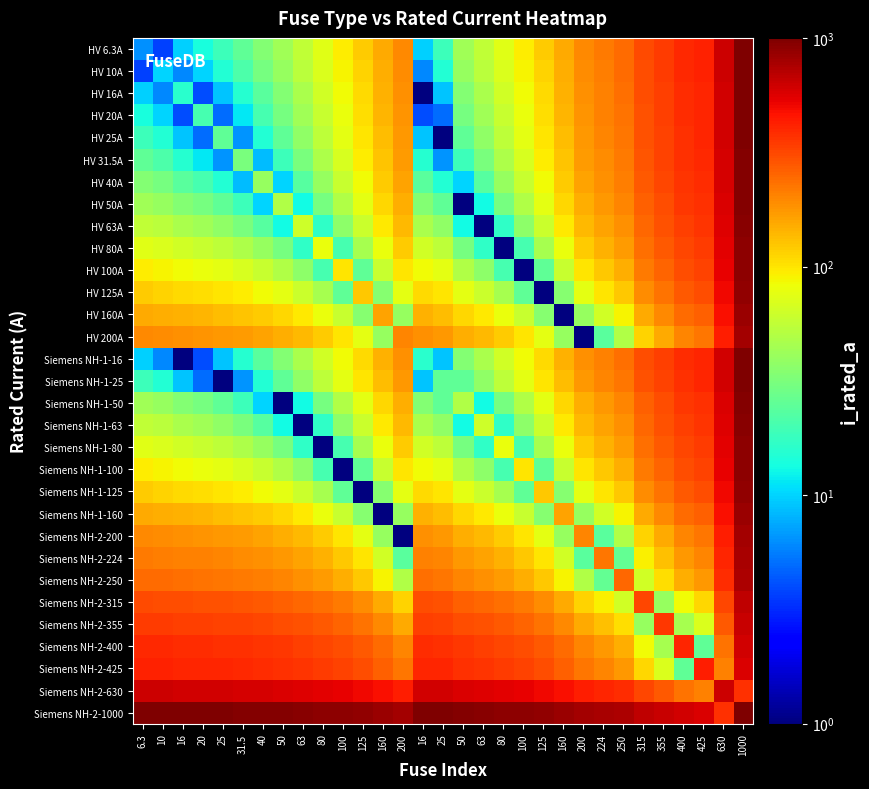

Reading left to right, list all the values displayed in this chart.

HV 6.3A: 6.3=6.3	10=3.7	16=9.7	20=13.7	25=18.7	31.5=25.2	40=33.7	50=43.7	63=56.7	80=73.7	100=93.7	125=118.7	160=153.7	200=193.7	16=9.7	25=18.7	50=43.7	63=56.7	80=73.7	100=93.7	125=118.7	160=153.7	200=193.7	224=217.7	250=243.7	315=308.7	355=348.7	400=393.7	425=418.7	630=623.7	1000=993.7
HV 10A: 6.3=3.7	10=10.0	16=6.0	20=10.0	25=15.0	31.5=21.5	40=30.0	50=40.0	63=53.0	80=70.0	100=90.0	125=115.0	160=150.0	200=190.0	16=6.0	25=15.0	50=40.0	63=53.0	80=70.0	100=90.0	125=115.0	160=150.0	200=190.0	224=214.0	250=240.0	315=305.0	355=345.0	400=390.0	425=415.0	630=620.0	1000=990.0
HV 16A: 6.3=9.7	10=6.0	16=16.0	20=4.0	25=9.0	31.5=15.5	40=24.0	50=34.0	63=47.0	80=64.0	100=84.0	125=109.0	160=144.0	200=184.0	16=1.0	25=9.0	50=34.0	63=47.0	80=64.0	100=84.0	125=109.0	160=144.0	200=184.0	224=208.0	250=234.0	315=299.0	355=339.0	400=384.0	425=409.0	630=614.0	1000=984.0
HV 20A: 6.3=13.7	10=10.0	16=4.0	20=20.0	25=5.0	31.5=11.5	40=20.0	50=30.0	63=43.0	80=60.0	100=80.0	125=105.0	160=140.0	200=180.0	16=4.0	25=5.0	50=30.0	63=43.0	80=60.0	100=80.0	125=105.0	160=140.0	200=180.0	224=204.0	250=230.0	315=295.0	355=335.0	400=380.0	425=405.0	630=610.0	1000=980.0
HV 25A: 6.3=18.7	10=15.0	16=9.0	20=5.0	25=25.0	31.5=6.5	40=15.0	50=25.0	63=38.0	80=55.0	100=75.0	125=100.0	160=135.0	200=175.0	16=9.0	25=1.0	50=25.0	63=38.0	80=55.0	100=75.0	125=100.0	160=135.0	200=175.0	224=199.0	250=225.0	315=290.0	355=330.0	400=375.0	425=400.0	630=605.0	1000=975.0
HV 31.5A: 6.3=25.2	10=21.5	16=15.5	20=11.5	25=6.5	31.5=31.5	40=8.5	50=18.5	63=31.5	80=48.5	100=68.5	125=93.5	160=128.5	200=168.5	16=15.5	25=6.5	50=18.5	63=31.5	80=48.5	100=68.5	125=93.5	160=128.5	200=168.5	224=192.5	250=218.5	315=283.5	355=323.5	400=368.5	425=393.5	630=598.5	1000=968.5
HV 40A: 6.3=33.7	10=30.0	16=24.0	20=20.0	25=15.0	31.5=8.5	40=40.0	50=10.0	63=23.0	80=40.0	100=60.0	125=85.0	160=120.0	200=160.0	16=24.0	25=15.0	50=10.0	63=23.0	80=40.0	100=60.0	125=85.0	160=120.0	200=160.0	224=184.0	250=210.0	315=275.0	355=315.0	400=360.0	425=385.0	630=590.0	1000=960.0
HV 50A: 6.3=43.7	10=40.0	16=34.0	20=30.0	25=25.0	31.5=18.5	40=10.0	50=50.0	63=13.0	80=30.0	100=50.0	125=75.0	160=110.0	200=150.0	16=34.0	25=25.0	50=1.0	63=13.0	80=30.0	100=50.0	125=75.0	160=110.0	200=150.0	224=174.0	250=200.0	315=265.0	355=305.0	400=350.0	425=375.0	630=580.0	1000=950.0
HV 63A: 6.3=56.7	10=53.0	16=47.0	20=43.0	25=38.0	31.5=31.5	40=23.0	50=13.0	63=63.0	80=17.0	100=37.0	125=62.0	160=97.0	200=137.0	16=47.0	25=38.0	50=13.0	63=1.0	80=17.0	100=37.0	125=62.0	160=97.0	200=137.0	224=161.0	250=187.0	315=252.0	355=292.0	400=337.0	425=362.0	630=567.0	1000=937.0
HV 80A: 6.3=73.7	10=70.0	16=64.0	20=60.0	25=55.0	31.5=48.5	40=40.0	50=30.0	63=17.0	80=80.0	100=20.0	125=45.0	160=80.0	200=120.0	16=64.0	25=55.0	50=30.0	63=17.0	80=1.0	100=20.0	125=45.0	160=80.0	200=120.0	224=144.0	250=170.0	315=235.0	355=275.0	400=320.0	425=345.0	630=550.0	1000=920.0
HV 100A: 6.3=93.7	10=90.0	16=84.0	20=80.0	25=75.0	31.5=68.5	40=60.0	50=50.0	63=37.0	80=20.0	100=100.0	125=25.0	160=60.0	200=100.0	16=84.0	25=75.0	50=50.0	63=37.0	80=20.0	100=1.0	125=25.0	160=60.0	200=100.0	224=124.0	250=150.0	315=215.0	355=255.0	400=300.0	425=325.0	630=530.0	1000=900.0
HV 125A: 6.3=118.7	10=115.0	16=109.0	20=105.0	25=100.0	31.5=93.5	40=85.0	50=75.0	63=62.0	80=45.0	100=25.0	125=125.0	160=35.0	200=75.0	16=109.0	25=100.0	50=75.0	63=62.0	80=45.0	100=25.0	125=1.0	160=35.0	200=75.0	224=99.0	250=125.0	315=190.0	355=230.0	400=275.0	425=300.0	630=505.0	1000=875.0
HV 160A: 6.3=153.7	10=150.0	16=144.0	20=140.0	25=135.0	31.5=128.5	40=120.0	50=110.0	63=97.0	80=80.0	100=60.0	125=35.0	160=160.0	200=40.0	16=144.0	25=135.0	50=110.0	63=97.0	80=80.0	100=60.0	125=35.0	160=1.0	200=40.0	224=64.0	250=90.0	315=155.0	355=195.0	400=240.0	425=265.0	630=470.0	1000=840.0
HV 200A: 6.3=193.7	10=190.0	16=184.0	20=180.0	25=175.0	31.5=168.5	40=160.0	50=150.0	63=137.0	80=120.0	100=100.0	125=75.0	160=40.0	200=200.0	16=184.0	25=175.0	50=150.0	63=137.0	80=120.0	100=100.0	125=75.0	160=40.0	200=1.0	224=24.0	250=50.0	315=115.0	355=155.0	400=200.0	425=225.0	630=430.0	1000=800.0
Siemens NH-1-16: 6.3=9.7	10=6.0	16=1.0	20=4.0	25=9.0	31.5=15.5	40=24.0	50=34.0	63=47.0	80=64.0	100=84.0	125=109.0	160=144.0	200=184.0	16=16.0	25=9.0	50=34.0	63=47.0	80=64.0	100=84.0	125=109.0	160=144.0	200=184.0	224=208.0	250=234.0	315=299.0	355=339.0	400=384.0	425=409.0	630=614.0	1000=984.0
Siemens NH-1-25: 6.3=18.7	10=15.0	16=9.0	20=5.0	25=1.0	31.5=6.5	40=15.0	50=25.0	63=38.0	80=55.0	100=75.0	125=100.0	160=135.0	200=175.0	16=9.0	25=25.0	50=25.0	63=38.0	80=55.0	100=75.0	125=100.0	160=135.0	200=175.0	224=199.0	250=225.0	315=290.0	355=330.0	400=375.0	425=400.0	630=605.0	1000=975.0
Siemens NH-1-50: 6.3=43.7	10=40.0	16=34.0	20=30.0	25=25.0	31.5=18.5	40=10.0	50=1.0	63=13.0	80=30.0	100=50.0	125=75.0	160=110.0	200=150.0	16=34.0	25=25.0	50=50.0	63=13.0	80=30.0	100=50.0	125=75.0	160=110.0	200=150.0	224=174.0	250=200.0	315=265.0	355=305.0	400=350.0	425=375.0	630=580.0	1000=950.0
Siemens NH-1-63: 6.3=56.7	10=53.0	16=47.0	20=43.0	25=38.0	31.5=31.5	40=23.0	50=13.0	63=1.0	80=17.0	100=37.0	125=62.0	160=97.0	200=137.0	16=47.0	25=38.0	50=13.0	63=63.0	80=17.0	100=37.0	125=62.0	160=97.0	200=137.0	224=161.0	250=187.0	315=252.0	355=292.0	400=337.0	425=362.0	630=567.0	1000=937.0
Siemens NH-1-80: 6.3=73.7	10=70.0	16=64.0	20=60.0	25=55.0	31.5=48.5	40=40.0	50=30.0	63=17.0	80=1.0	100=20.0	125=45.0	160=80.0	200=120.0	16=64.0	25=55.0	50=30.0	63=17.0	80=80.0	100=20.0	125=45.0	160=80.0	200=120.0	224=144.0	250=170.0	315=235.0	355=275.0	400=320.0	425=345.0	630=550.0	1000=920.0
Siemens NH-1-100: 6.3=93.7	10=90.0	16=84.0	20=80.0	25=75.0	31.5=68.5	40=60.0	50=50.0	63=37.0	80=20.0	100=1.0	125=25.0	160=60.0	200=100.0	16=84.0	25=75.0	50=50.0	63=37.0	80=20.0	100=100.0	125=25.0	160=60.0	200=100.0	224=124.0	250=150.0	315=215.0	355=255.0	400=300.0	425=325.0	630=530.0	1000=900.0
Siemens NH-1-125: 6.3=118.7	10=115.0	16=109.0	20=105.0	25=100.0	31.5=93.5	40=85.0	50=75.0	63=62.0	80=45.0	100=25.0	125=1.0	160=35.0	200=75.0	16=109.0	25=100.0	50=75.0	63=62.0	80=45.0	100=25.0	125=125.0	160=35.0	200=75.0	224=99.0	250=125.0	315=190.0	355=230.0	400=275.0	425=300.0	630=505.0	1000=875.0
Siemens NH-1-160: 6.3=153.7	10=150.0	16=144.0	20=140.0	25=135.0	31.5=128.5	40=120.0	50=110.0	63=97.0	80=80.0	100=60.0	125=35.0	160=1.0	200=40.0	16=144.0	25=135.0	50=110.0	63=97.0	80=80.0	100=60.0	125=35.0	160=160.0	200=40.0	224=64.0	250=90.0	315=155.0	355=195.0	400=240.0	425=265.0	630=470.0	1000=840.0
Siemens NH-2-200: 6.3=193.7	10=190.0	16=184.0	20=180.0	25=175.0	31.5=168.5	40=160.0	50=150.0	63=137.0	80=120.0	100=100.0	125=75.0	160=40.0	200=1.0	16=184.0	25=175.0	50=150.0	63=137.0	80=120.0	100=100.0	125=75.0	160=40.0	200=200.0	224=24.0	250=50.0	315=115.0	355=155.0	400=200.0	425=225.0	630=430.0	1000=800.0
Siemens NH-2-224: 6.3=217.7	10=214.0	16=208.0	20=204.0	25=199.0	31.5=192.5	40=184.0	50=174.0	63=161.0	80=144.0	100=124.0	125=99.0	160=64.0	200=24.0	16=208.0	25=199.0	50=174.0	63=161.0	80=144.0	100=124.0	125=99.0	160=64.0	200=24.0	224=224.0	250=26.0	315=91.0	355=131.0	400=176.0	425=201.0	630=406.0	1000=776.0
Siemens NH-2-250: 6.3=243.7	10=240.0	16=234.0	20=230.0	25=225.0	31.5=218.5	40=210.0	50=200.0	63=187.0	80=170.0	100=150.0	125=125.0	160=90.0	200=50.0	16=234.0	25=225.0	50=200.0	63=187.0	80=170.0	100=150.0	125=125.0	160=90.0	200=50.0	224=26.0	250=250.0	315=65.0	355=105.0	400=150.0	425=175.0	630=380.0	1000=750.0
Siemens NH-2-315: 6.3=308.7	10=305.0	16=299.0	20=295.0	25=290.0	31.5=283.5	40=275.0	50=265.0	63=252.0	80=235.0	100=215.0	125=190.0	160=155.0	200=115.0	16=299.0	25=290.0	50=265.0	63=252.0	80=235.0	100=215.0	125=190.0	160=155.0	200=115.0	224=91.0	250=65.0	315=315.0	355=40.0	400=85.0	425=110.0	630=315.0	1000=685.0
Siemens NH-2-355: 6.3=348.7	10=345.0	16=339.0	20=335.0	25=330.0	31.5=323.5	40=315.0	50=305.0	63=292.0	80=275.0	100=255.0	125=230.0	160=195.0	200=155.0	16=339.0	25=330.0	50=305.0	63=292.0	80=275.0	100=255.0	125=230.0	160=195.0	200=155.0	224=131.0	250=105.0	315=40.0	355=355.0	400=45.0	425=70.0	630=275.0	1000=645.0
Siemens NH-2-400: 6.3=393.7	10=390.0	16=384.0	20=380.0	25=375.0	31.5=368.5	40=360.0	50=350.0	63=337.0	80=320.0	100=300.0	125=275.0	160=240.0	200=200.0	16=384.0	25=375.0	50=350.0	63=337.0	80=320.0	100=300.0	125=275.0	160=240.0	200=200.0	224=176.0	250=150.0	315=85.0	355=45.0	400=400.0	425=25.0	630=230.0	1000=600.0
Siemens NH-2-425: 6.3=418.7	10=415.0	16=409.0	20=405.0	25=400.0	31.5=393.5	40=385.0	50=375.0	63=362.0	80=345.0	100=325.0	125=300.0	160=265.0	200=225.0	16=409.0	25=400.0	50=375.0	63=362.0	80=345.0	100=325.0	125=300.0	160=265.0	200=225.0	224=201.0	250=175.0	315=110.0	355=70.0	400=25.0	425=425.0	630=205.0	1000=575.0
Siemens NH-2-630: 6.3=623.7	10=620.0	16=614.0	20=610.0	25=605.0	31.5=598.5	40=590.0	50=580.0	63=567.0	80=550.0	100=530.0	125=505.0	160=470.0	200=430.0	16=614.0	25=605.0	50=580.0	63=567.0	80=550.0	100=530.0	125=505.0	160=470.0	200=430.0	224=406.0	250=380.0	315=315.0	355=275.0	400=230.0	425=205.0	630=630.0	1000=370.0
Siemens NH-2-1000: 6.3=993.7	10=990.0	16=984.0	20=980.0	25=975.0	31.5=968.5	40=960.0	50=950.0	63=937.0	80=920.0	100=900.0	125=875.0	160=840.0	200=800.0	16=984.0	25=975.0	50=950.0	63=937.0	80=920.0	100=900.0	125=875.0	160=840.0	200=800.0	224=776.0	250=750.0	315=685.0	355=645.0	400=600.0	425=575.0	630=370.0	1000=1000.0